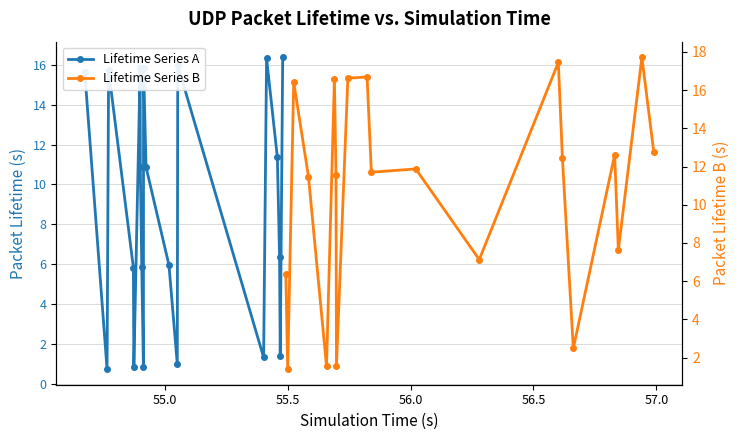

How many data points in Lifetime Series B are above 11?

13